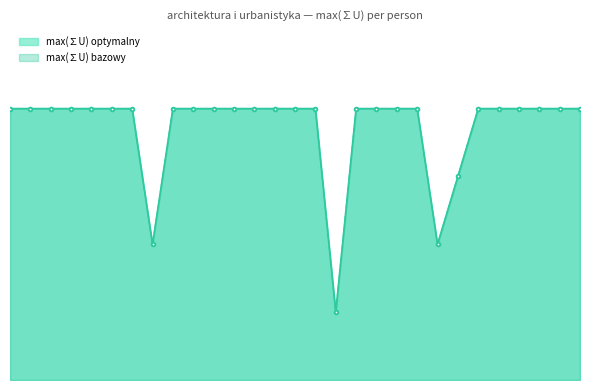

Rank the series at Beata Iwona Klimek from highest to lowest value.

max(∑U) optymalny, max(∑U) bazowy